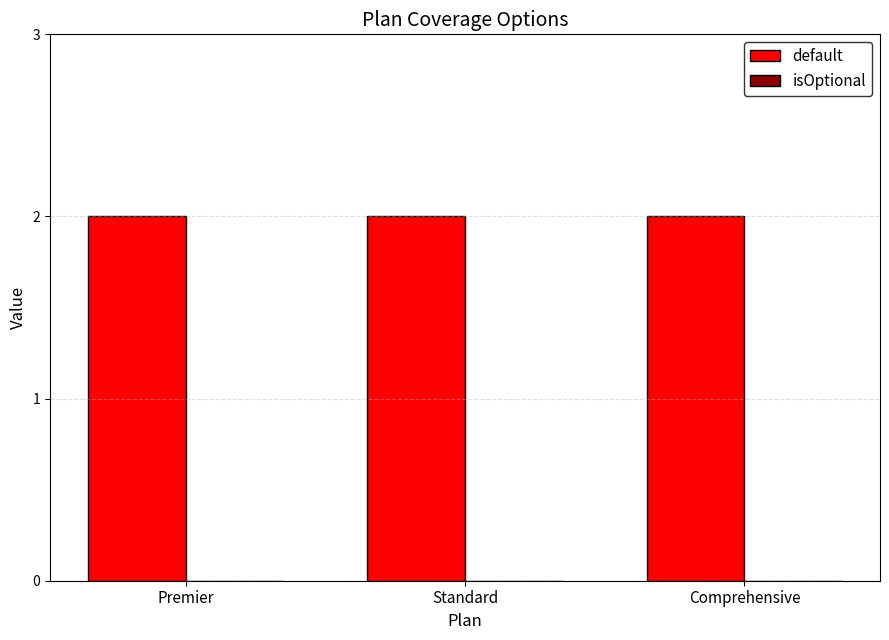

Reading left to right, transcribe all the data shown in this chart.

default: Premier=2	Standard=2	Comprehensive=2
isOptional: Premier=0	Standard=0	Comprehensive=0